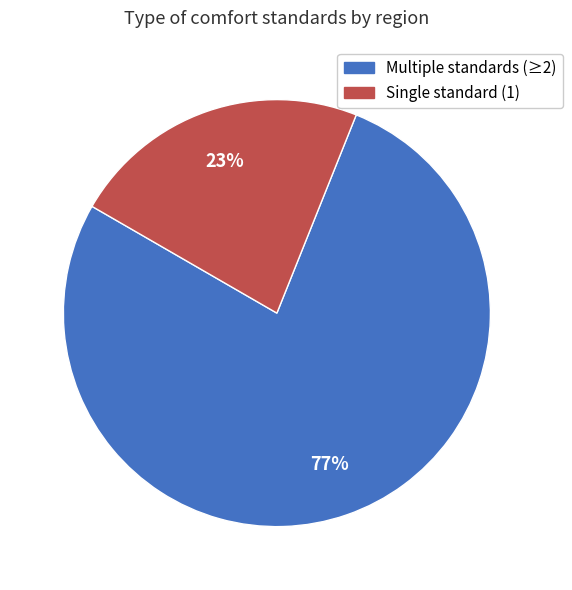

Is there any slice that represents more than half of the pie?

Yes